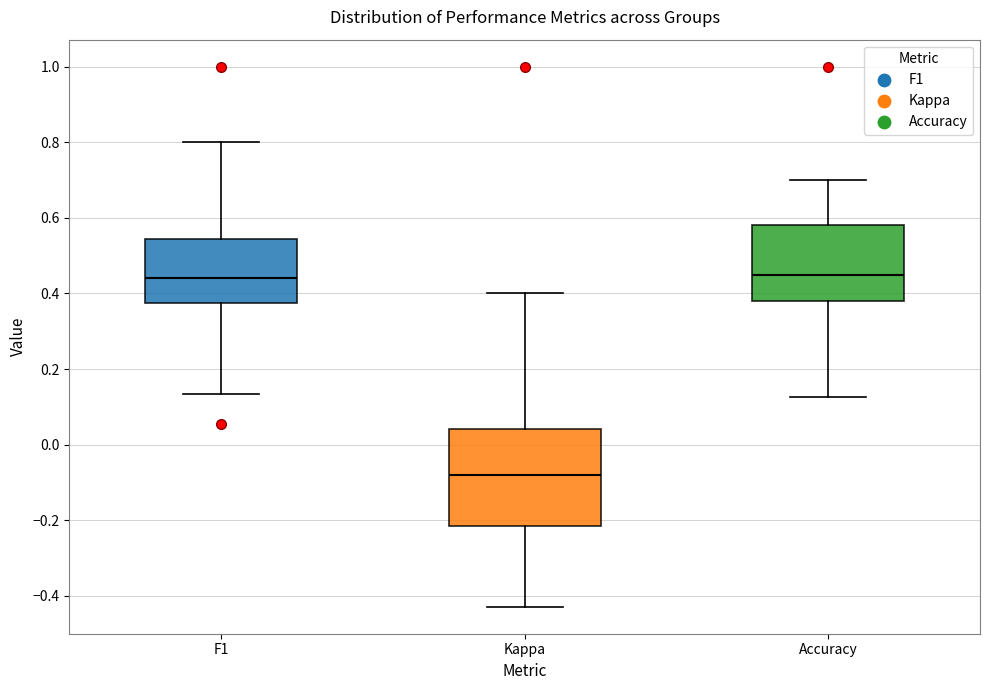

Reading left to right, transcribe this box plot: for each box, give where its median line is, the range the box spans, and where its two whiskers end, as read against the y-axis. The values are not printed on the chart, so give them approximately, as read against the axis.

F1: median 0.44, box 0.38 to 0.54, whiskers 0.14 to 0.80
Kappa: median -0.08, box -0.22 to 0.04, whiskers -0.42 to 0.40
Accuracy: median 0.44, box 0.38 to 0.58, whiskers 0.12 to 0.70